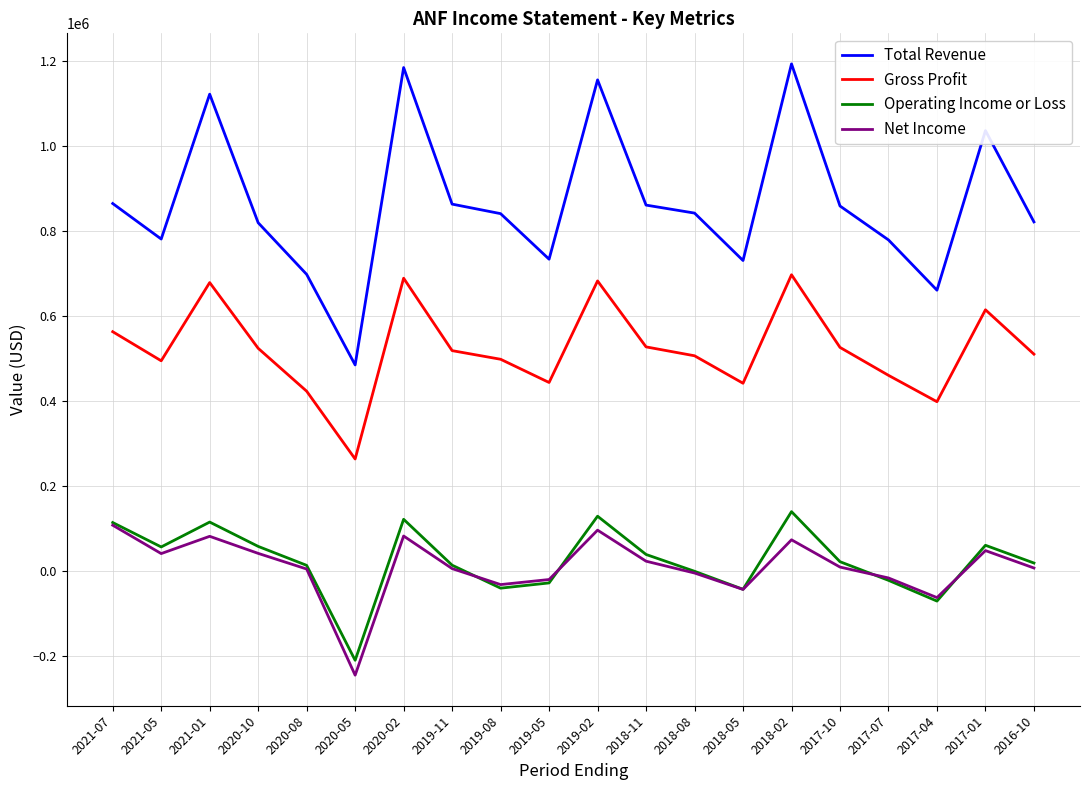

What are all the series names shown in the legend?

Total Revenue, Gross Profit, Operating Income or Loss, Net Income